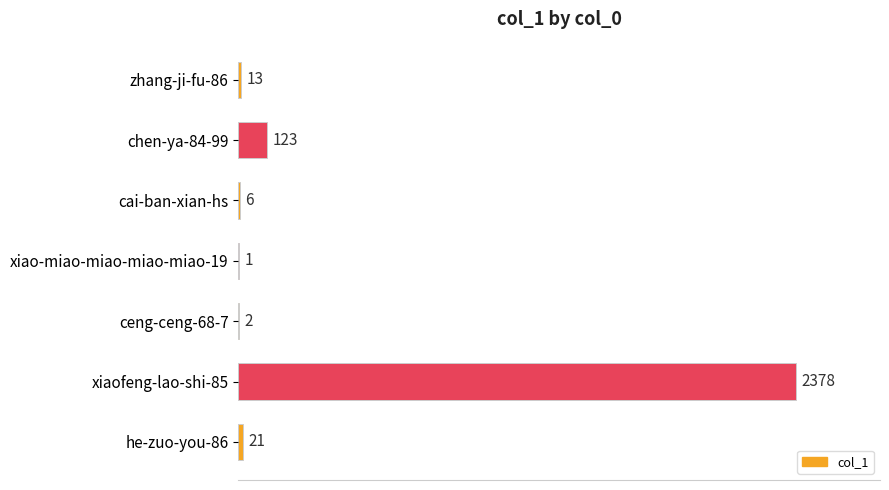

Reading top to bottom, list all the values displayed in this chart.

zhang-ji-fu-86=13	chen-ya-84-99=123	cai-ban-xian-hs=6	xiao-miao-miao-miao-miao-19=1	ceng-ceng-68-7=2	xiaofeng-lao-shi-85=2378	he-zuo-you-86=21